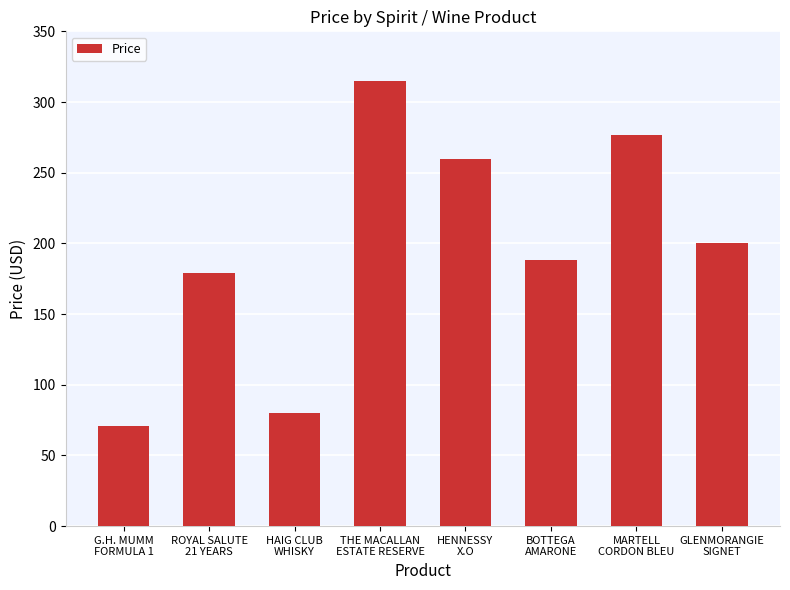

What is the smallest value displayed?

71